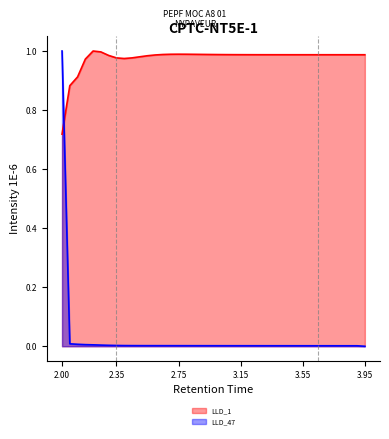

Which label corresponds to the largest value in the chart?

4